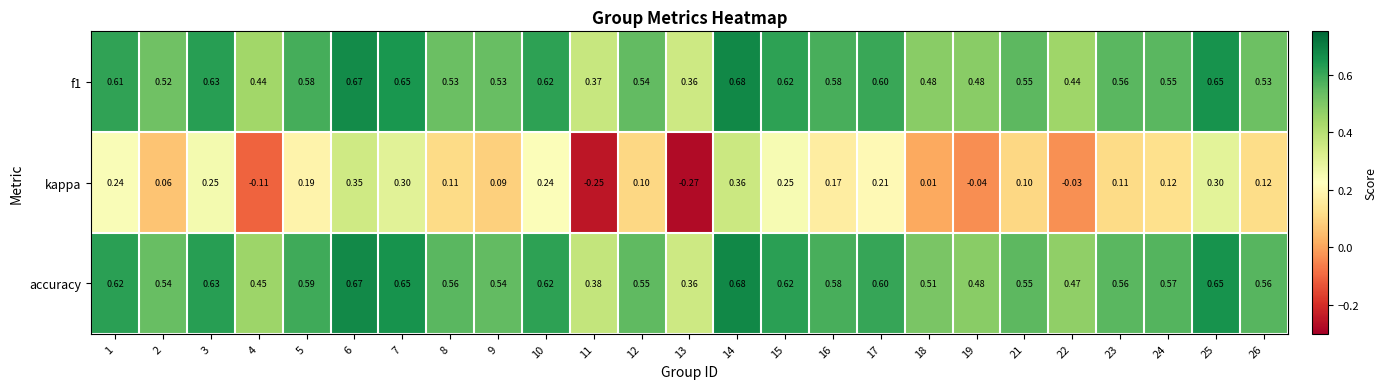

Which series has the largest total across all categories?

accuracy